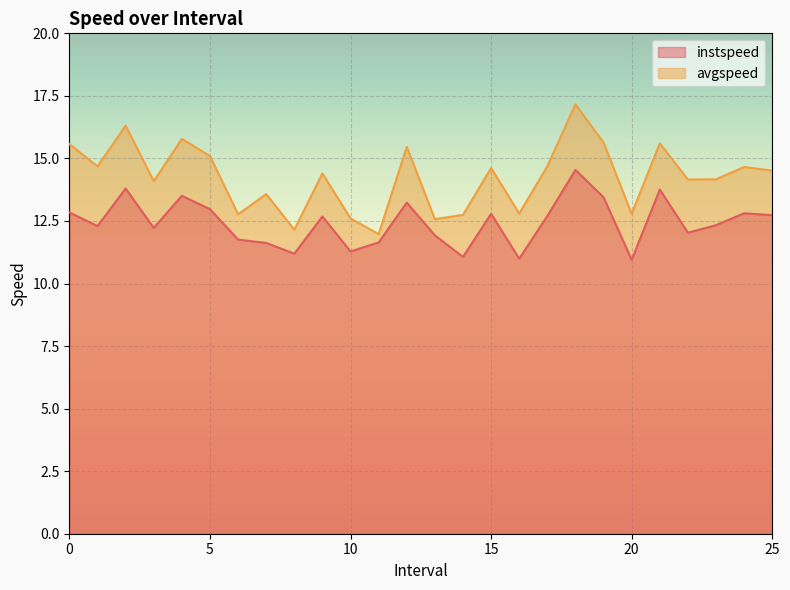

What is the value of the avgspeed point at the 17th from the left?

12.8